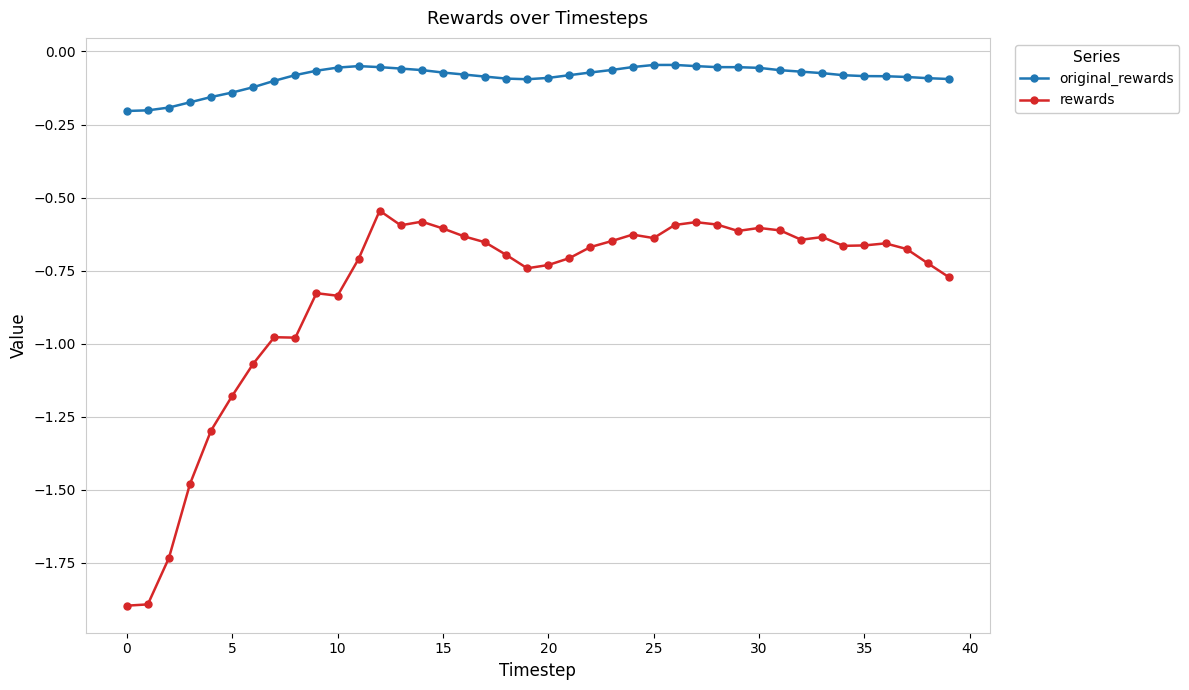

What is the smallest value displayed?

-1.9